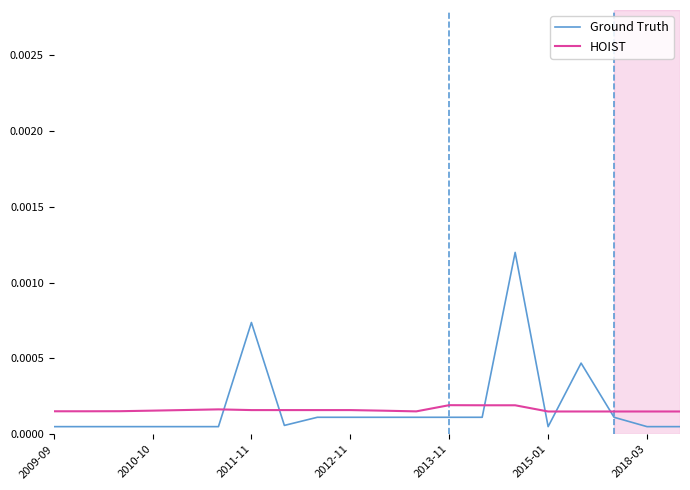

List the series in order of their peak value, highest first.

Ground Truth, HOIST